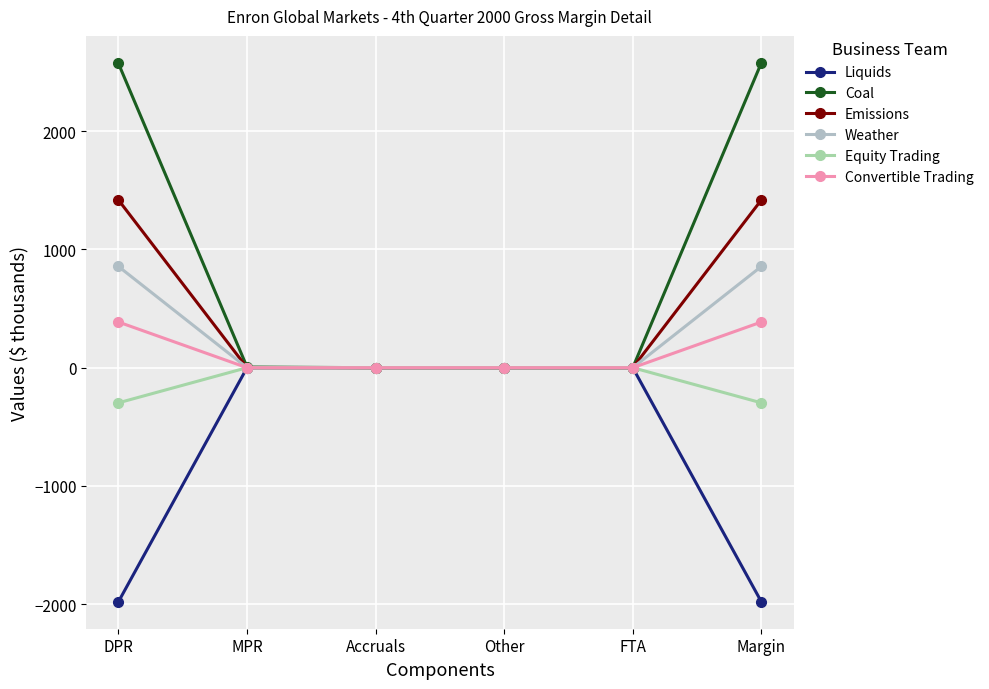

The value of Coal at Margin is 2577.4. True or false?

True